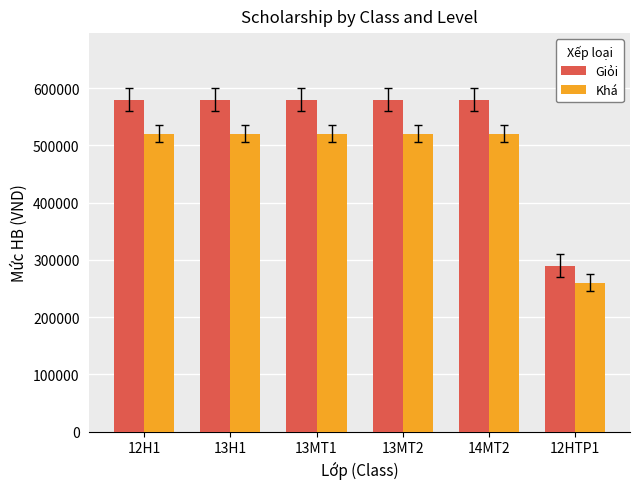

Reading left to right, transcribe all the data shown in this chart.

Giỏi: 12H1=580000	13H1=580000	13MT1=580000	13MT2=580000	14MT2=580000	12HTP1=290000
Khá: 12H1=520000	13H1=520000	13MT1=520000	13MT2=520000	14MT2=520000	12HTP1=260000